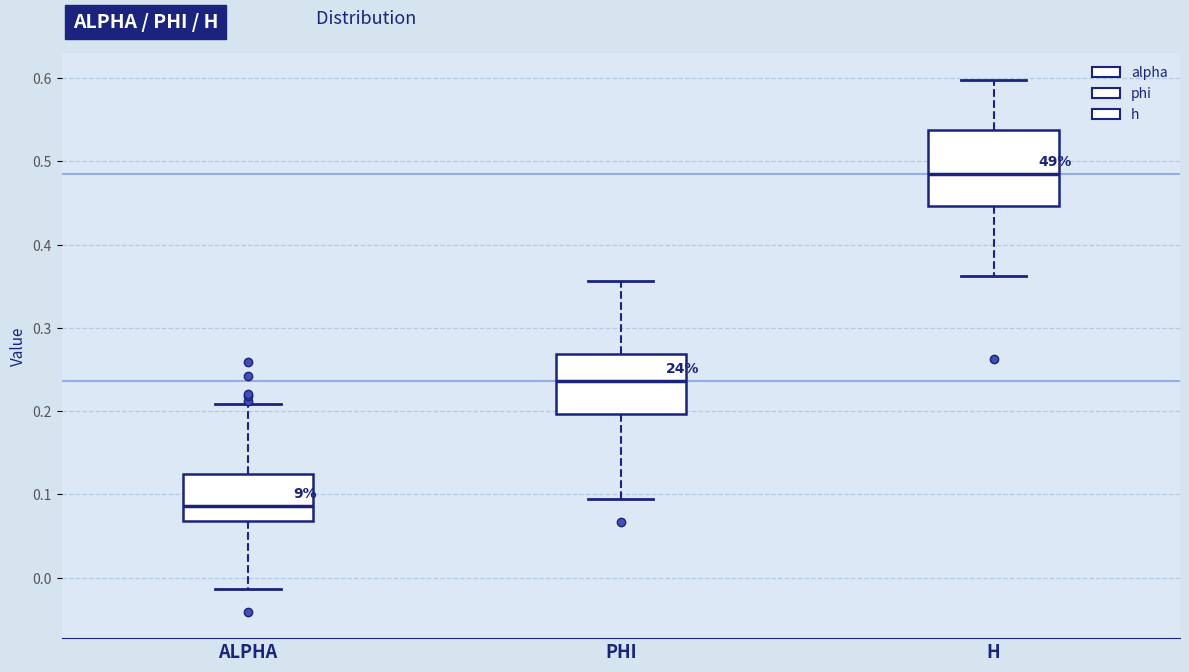

Which box has the highest median line?

H